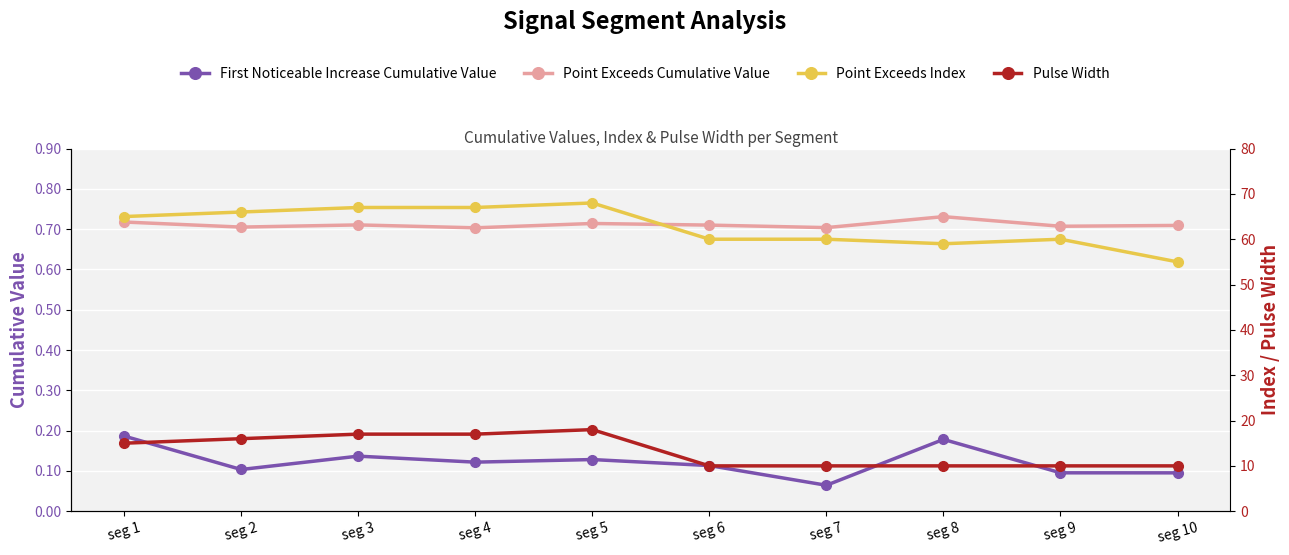

At which category is the sum across all series the highest?

seg 5